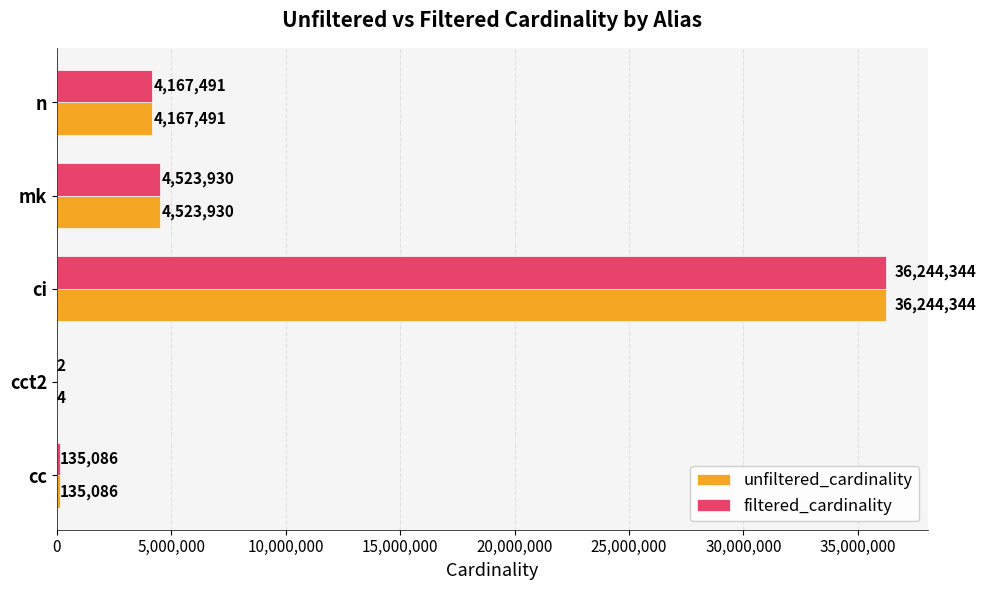

At which category is the sum across all series the highest?

ci